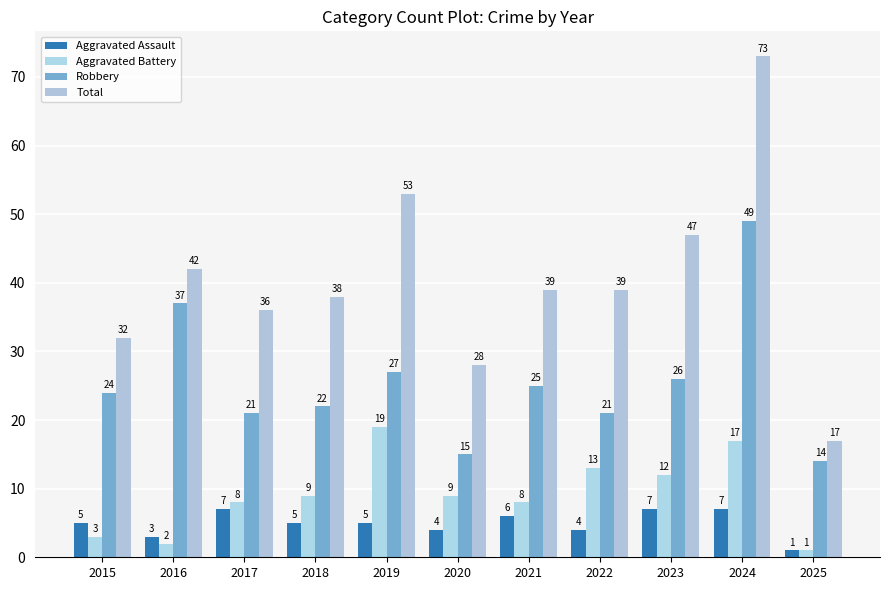

Reading left to right, extract all data points from this chart.

Aggravated Assault: 5	3	7	5	5	4	6	4	7	7	1
Aggravated Battery: 3	2	8	9	19	9	8	13	12	17	1
Robbery: 24	37	21	22	27	15	25	21	26	49	14
Total: 32	42	36	38	53	28	39	39	47	73	17